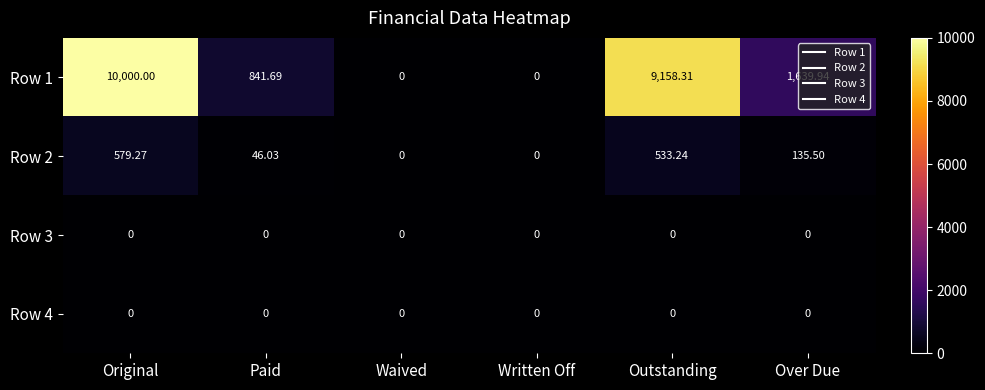

Where does the Row 2 series first go above 135?

Original